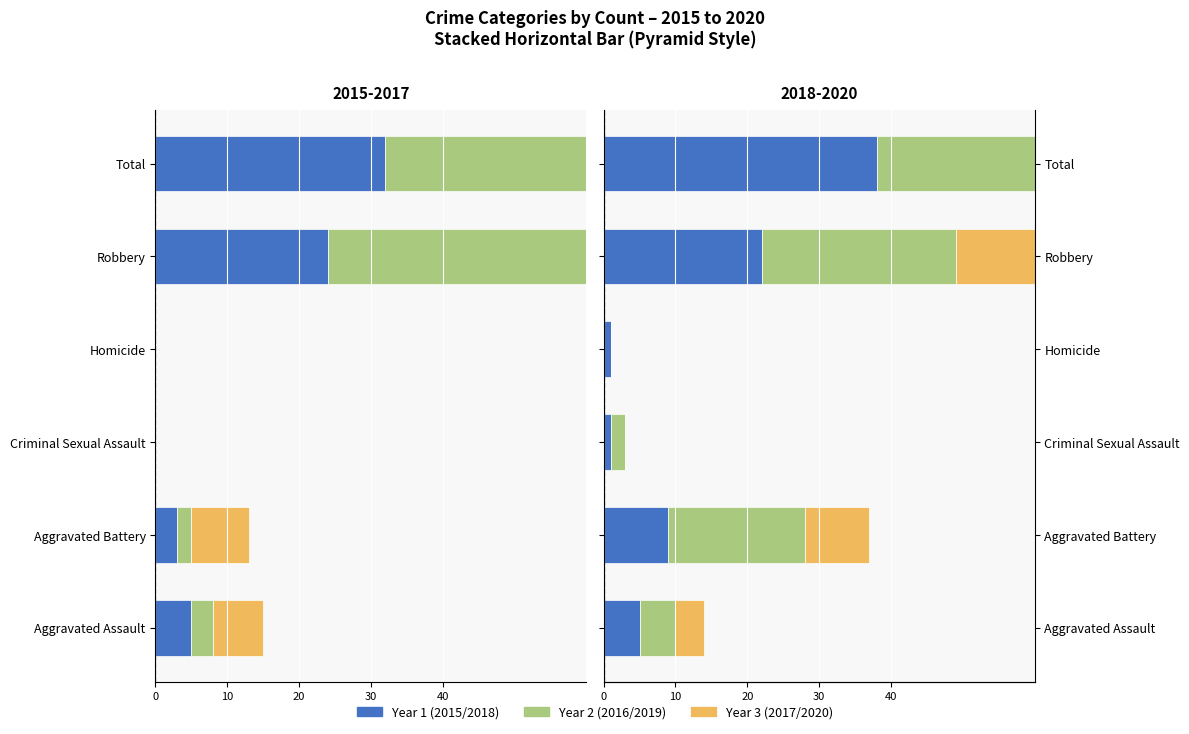

What is the label of the 6th bar from the left?

Total